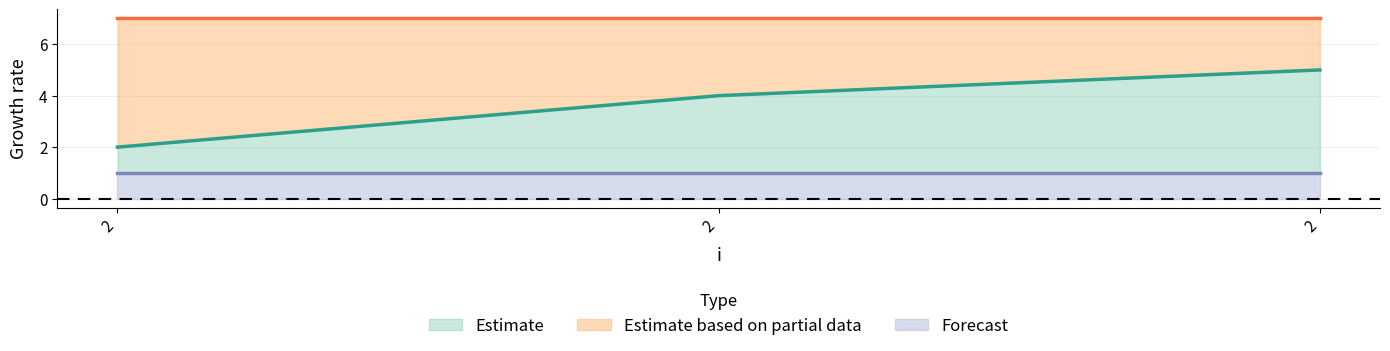

What is the sum of the j values at 2 and 2?

14